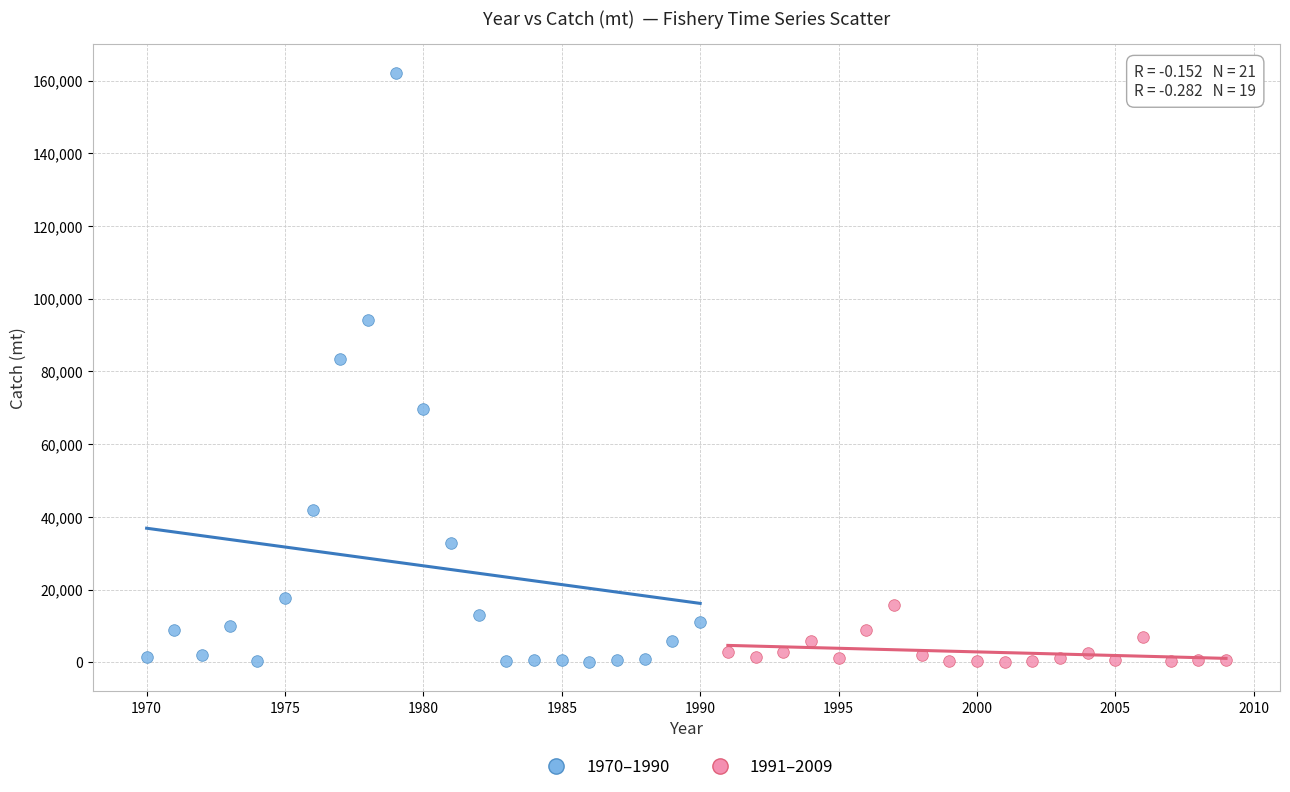

Which series contains the highest Y value?

1970–1990